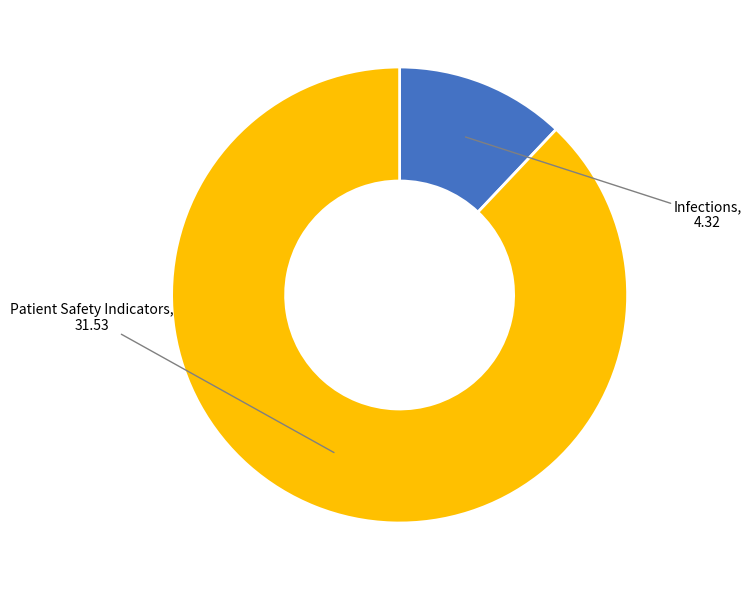

Is there any slice that represents more than half of the pie?

Yes